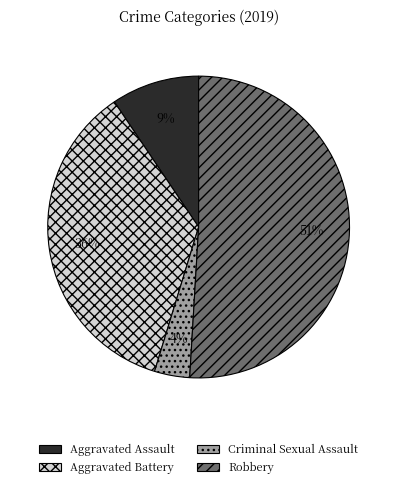

To the nearest percent, what is the difference between the largest and smallest slice percentages?

47%